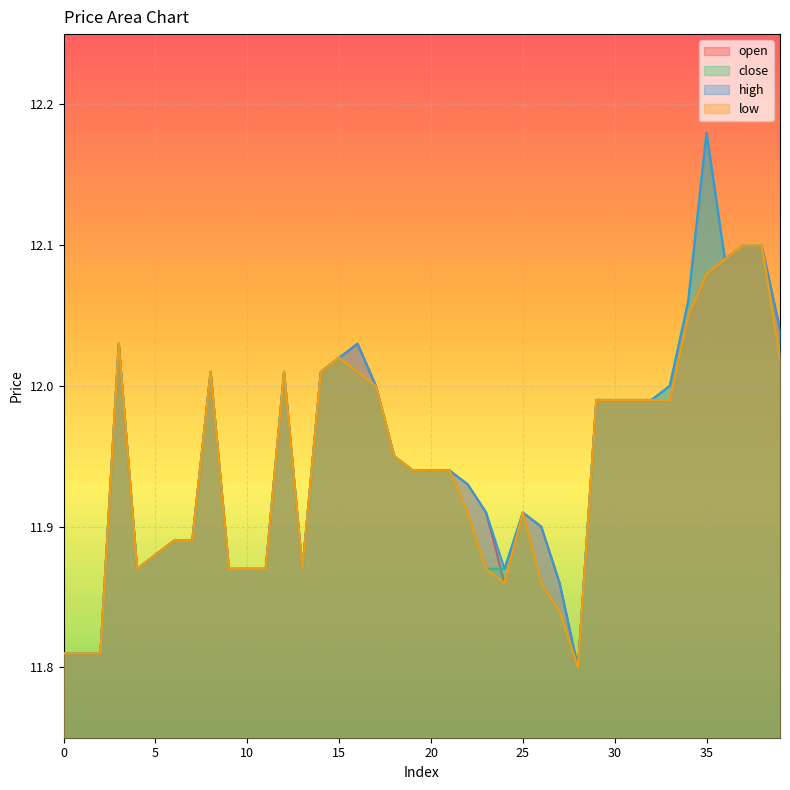

The value of low at 19 is 19.6. True or false?

False